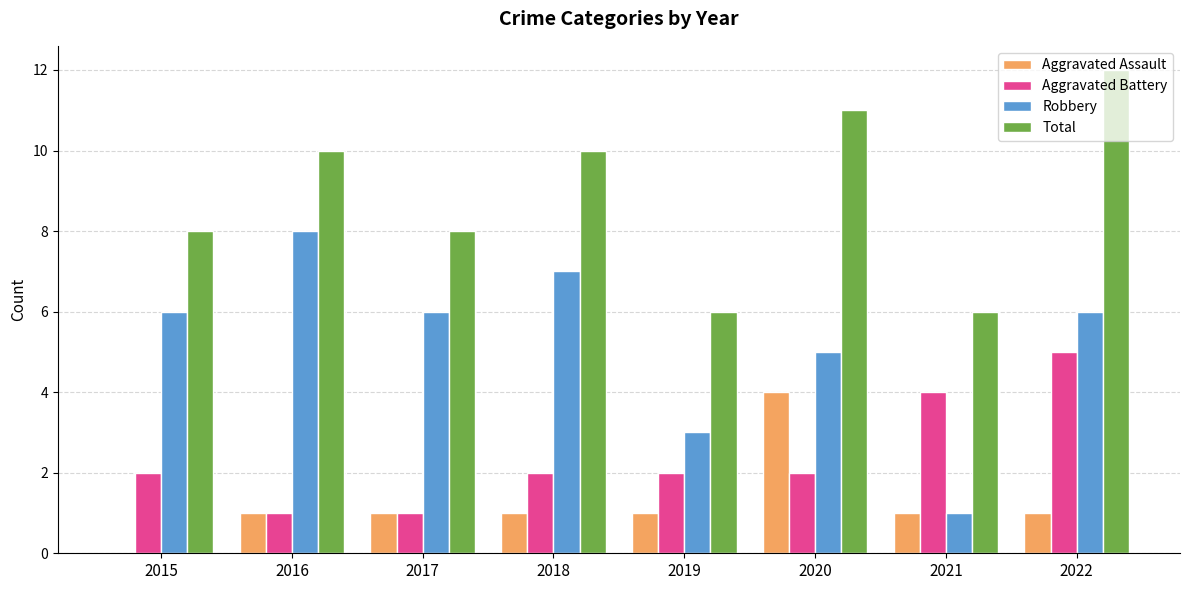

What is the maximum value shown in the chart?

12